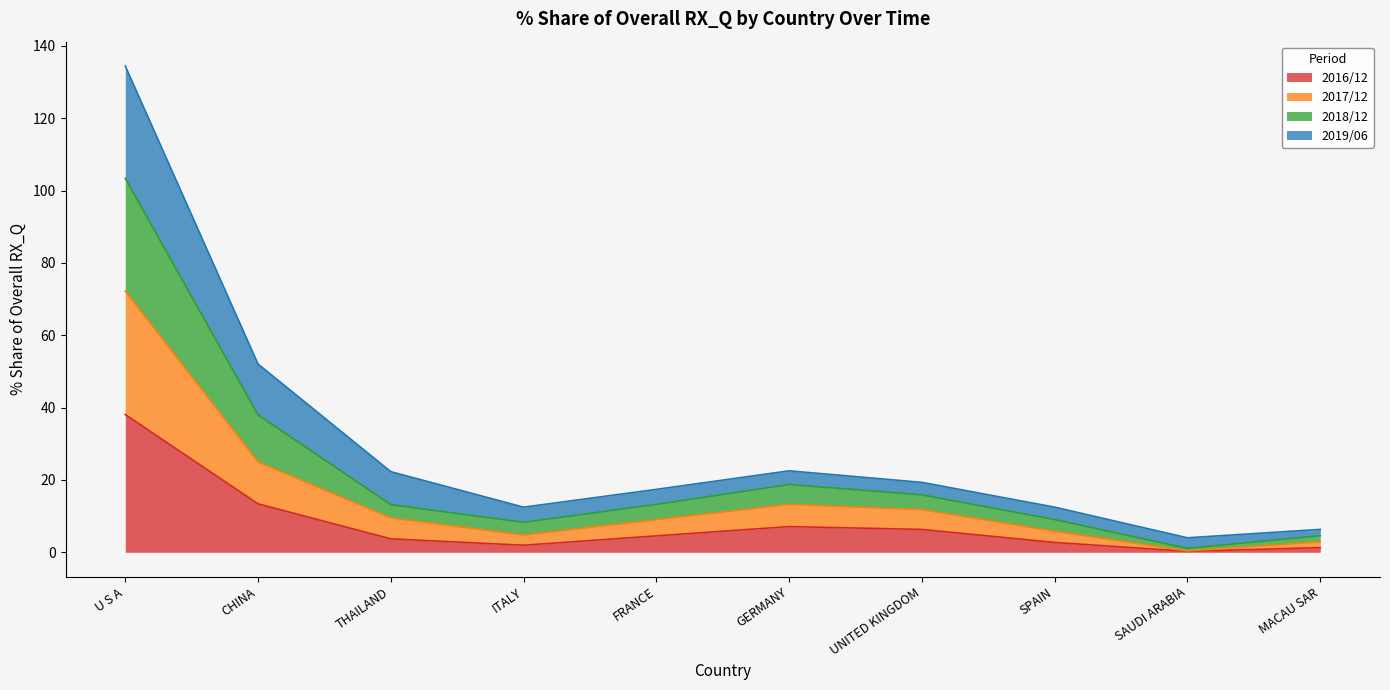

True or false: 201812_% Share of overall RX_Q and 201612_% Share of overall RX_Q intersect in this chart.

False